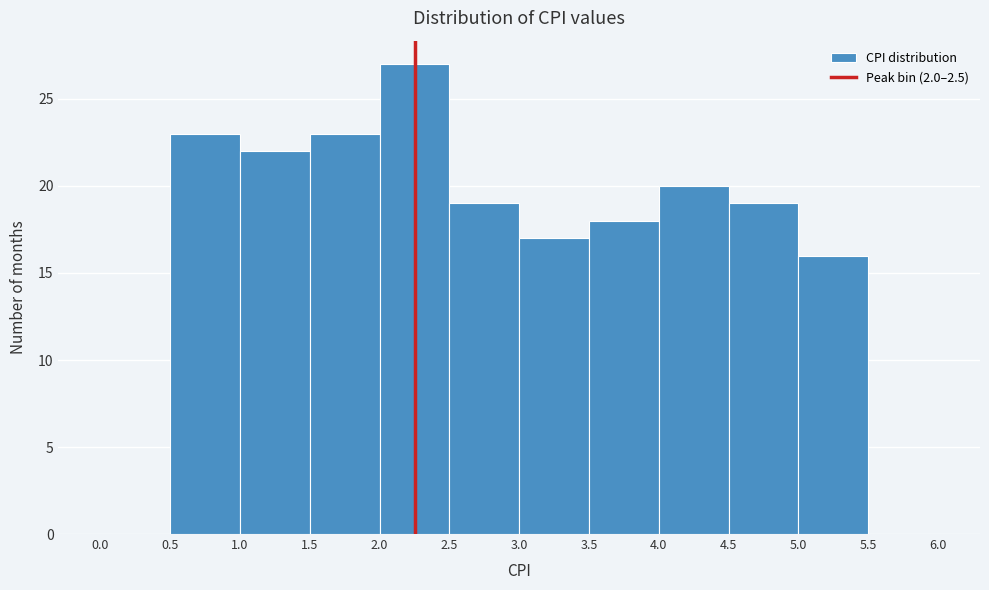

Reading left to right, transcribe this chart: for each bar, give the range it covers on the x-axis and its height. The values are not printed on the chart, so give them approximately, as read against the axis.

0.0 to 0.5: 0
0.5 to 1.0: 23
1.0 to 1.5: 22
1.5 to 2.0: 23
2.0 to 2.5: 27
2.5 to 3.0: 19
3.0 to 3.5: 17
3.5 to 4.0: 18
4.0 to 4.5: 20
4.5 to 5.0: 19
5.0 to 5.5: 16
5.5 to 6.0: 0